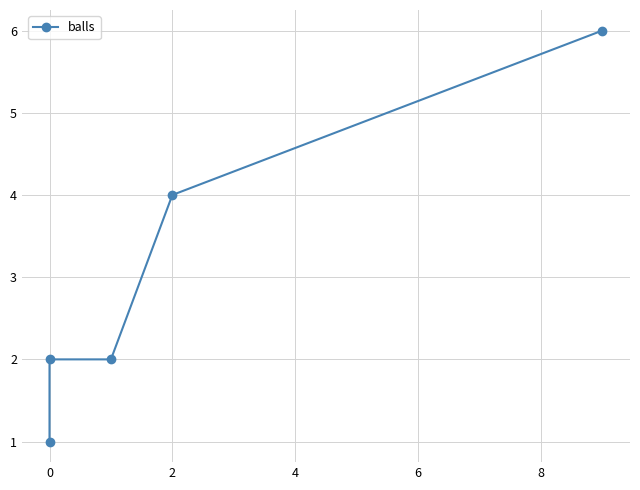

Where does the data first go above 2?

2